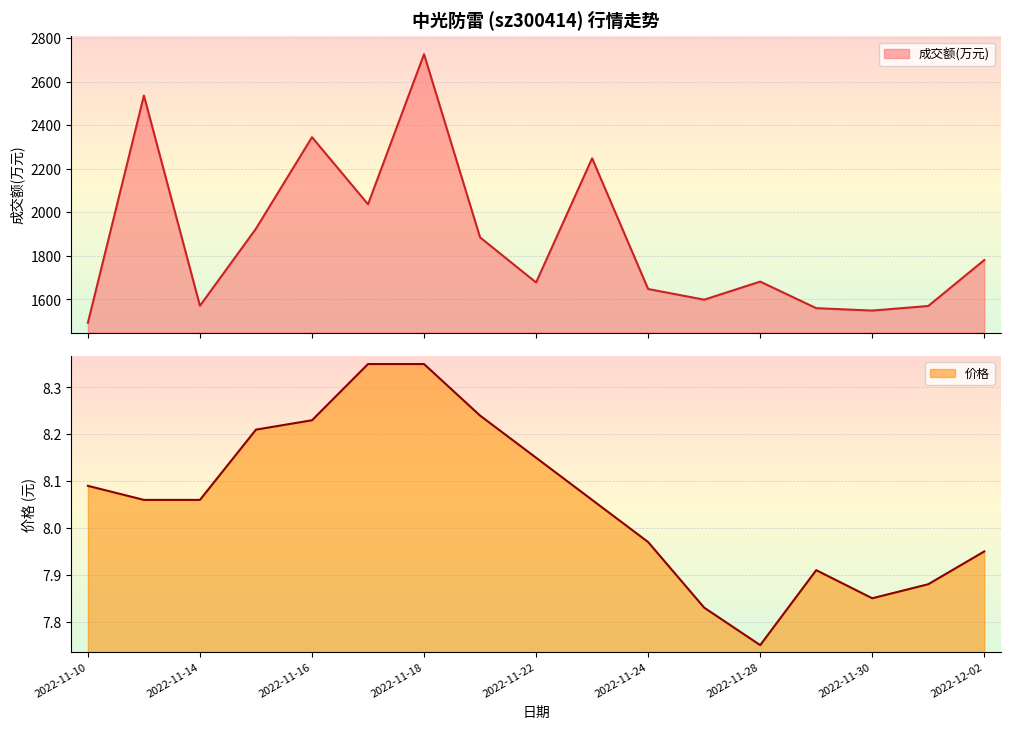

What is the approximate value of 价格 at 2022-12-01?

7.9